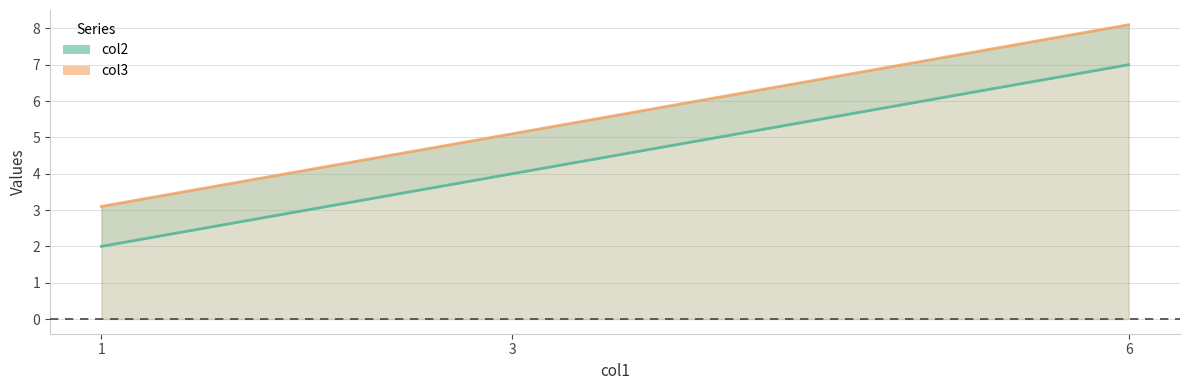

Is it true that col2 line equals 2.8 at 1?

False